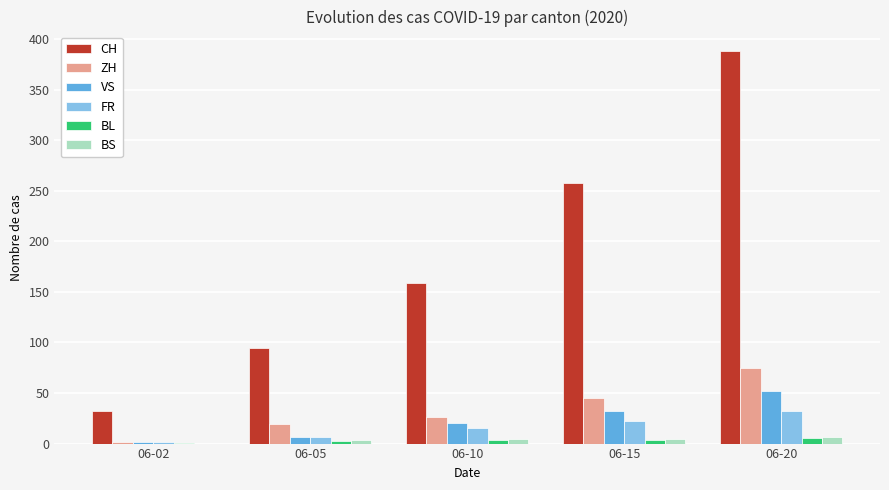

Is it true that CH equals 388 at 06-20?

True